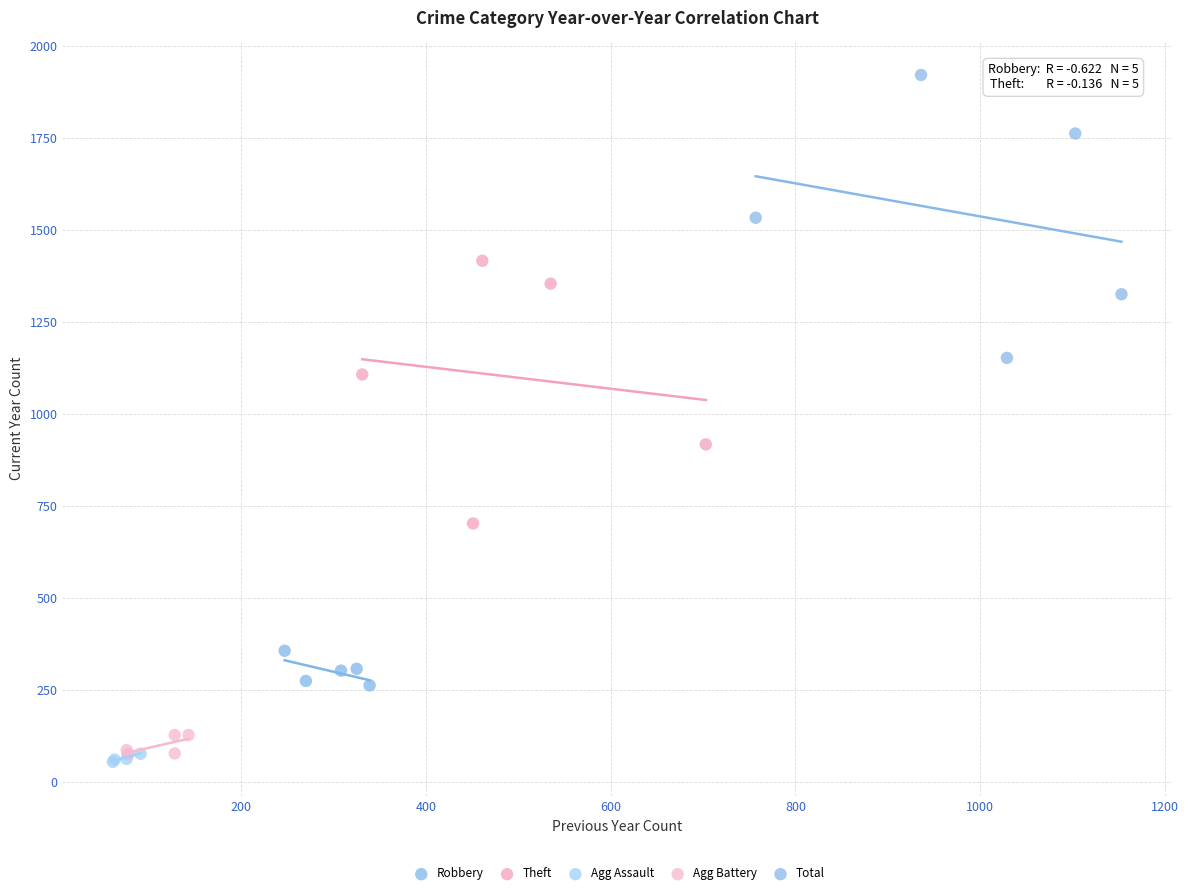

Which series reaches the minimum Y coordinate?

Agg Assault